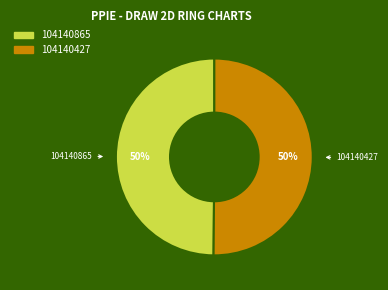

Approximately how many times larger is the value at 104140865 compared to 104140427?

1.0